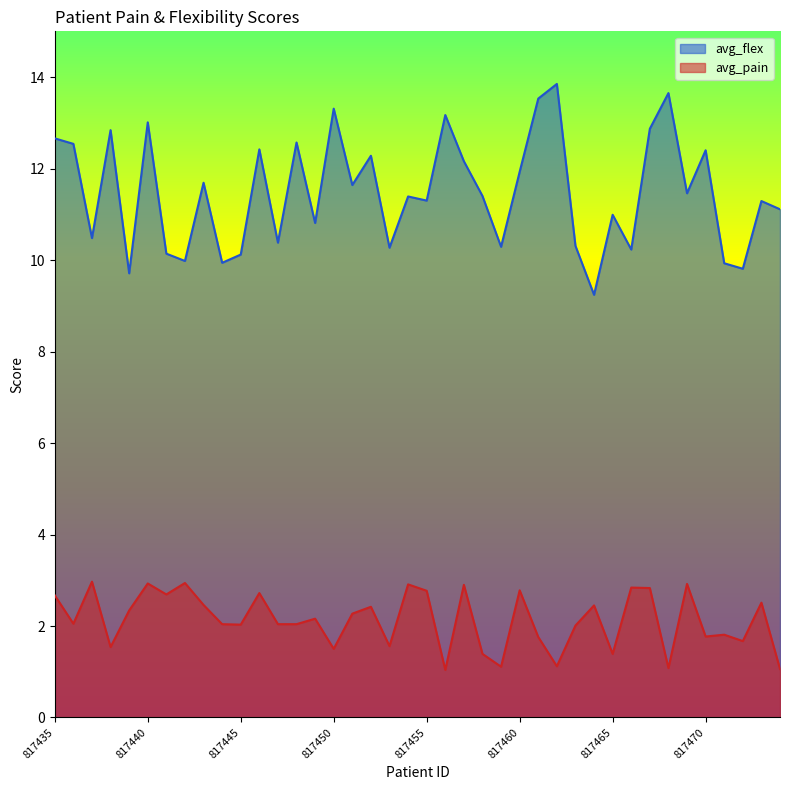

Reading right to left, list all the values displayed in this chart.

avg_pain: 1.1	2.5	1.7	1.8	1.8	2.9	1.1	2.8	2.8	1.4	2.5	2.0	1.1	1.8	2.8	1.1	1.4	2.9	1.0	2.8	2.9	1.6	2.4	2.3	1.5	2.2	2.0	2.0	2.7	2.0	2.0	2.5	2.9	2.7	2.9	2.3	1.5	3.0	2.0	2.7
avg_flex: 11.1	11.3	9.8	9.9	12.4	11.5	13.7	12.9	10.2	11.0	9.2	10.3	13.8	13.5	11.9	10.3	11.4	12.2	13.2	11.3	11.4	10.3	12.3	11.6	13.3	10.8	12.6	10.4	12.4	10.1	9.9	11.7	10.0	10.1	13.0	9.7	12.8	10.5	12.5	12.7